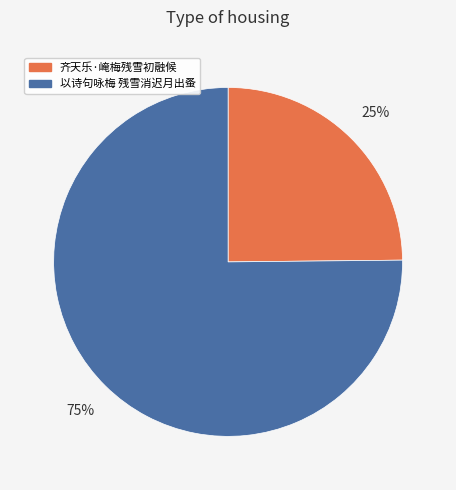

To the nearest percent, what portion does 齐天乐·崦梅残雪初融候 represent?

25%